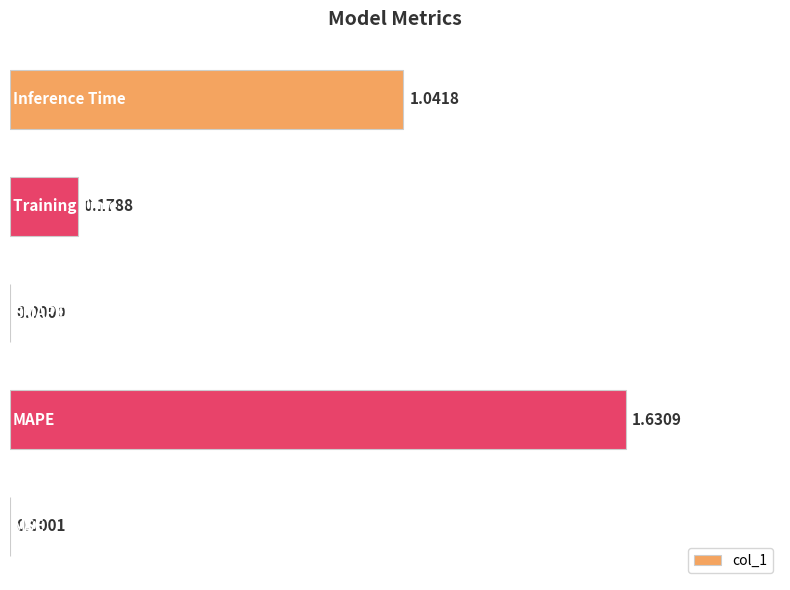

What is the sum of all values?

2.9